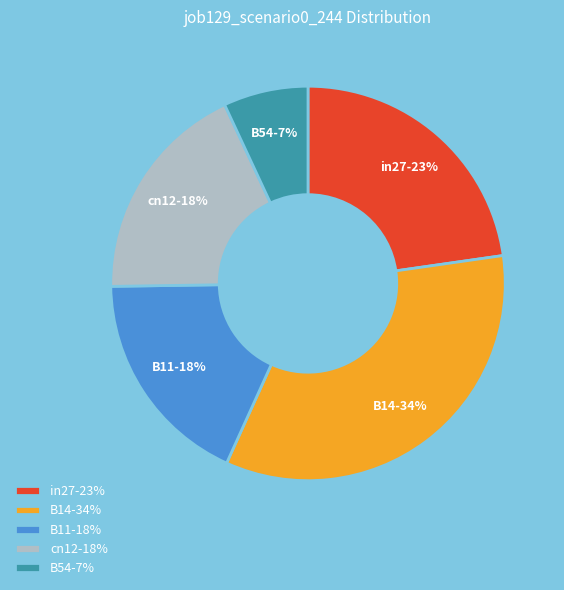

Is it true that in27 is 23% of the pie?

True